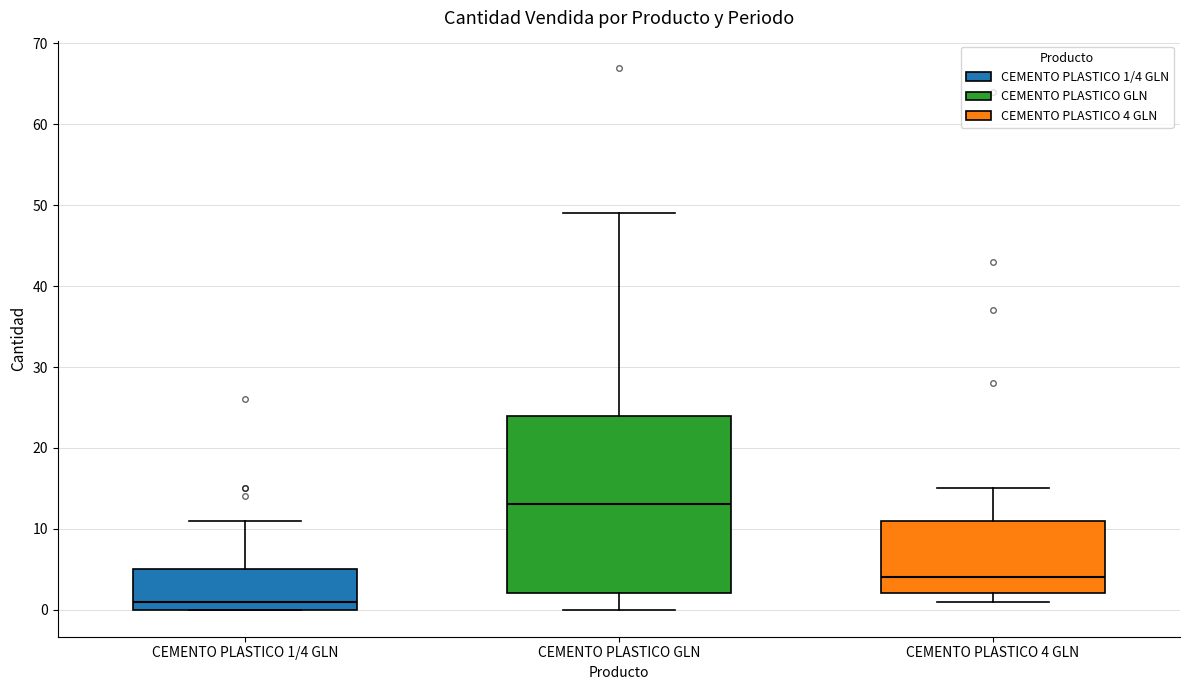

Which box's median line is the highest?

CEMENTO PLASTICO GLN